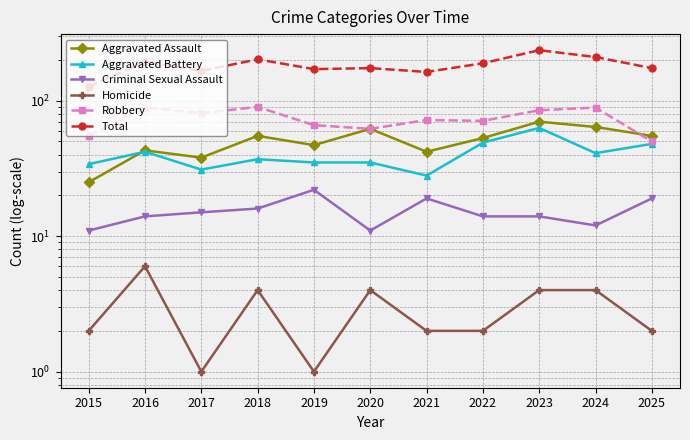

How many lines are shown in the chart?

6